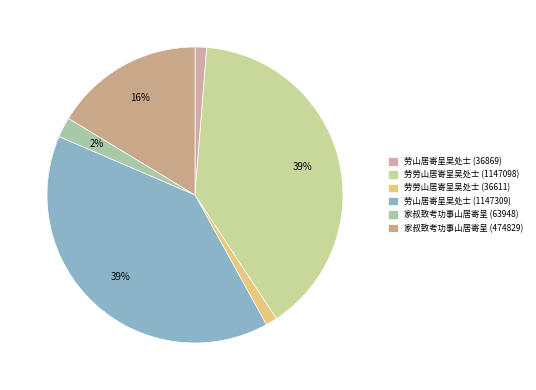

How many segments does this pie chart have?

6